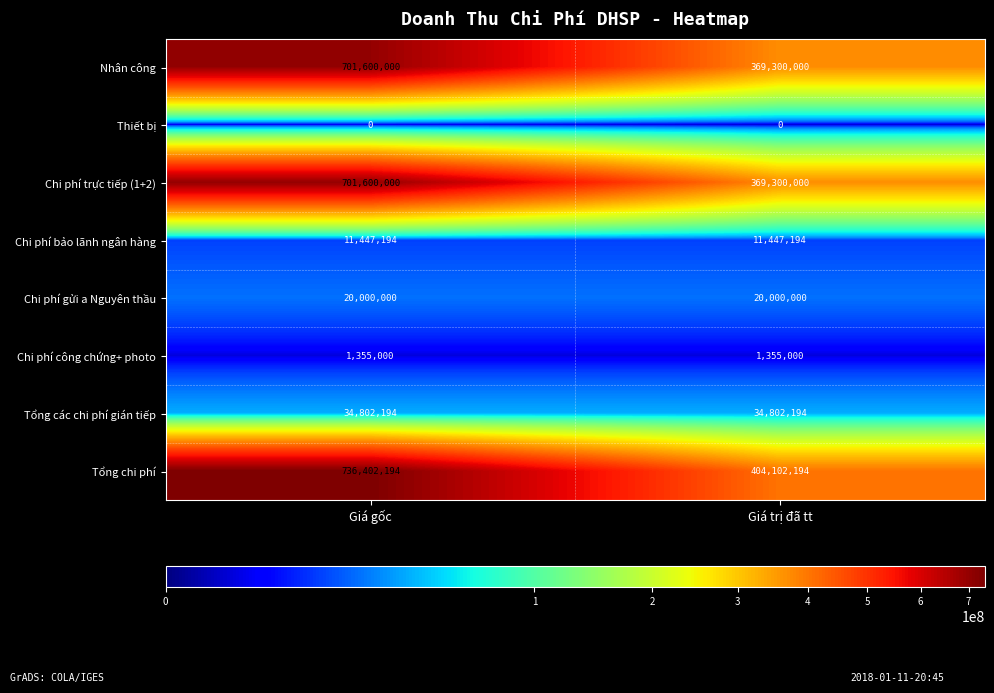

Which series has the largest total across all categories?

Tổng chi phí